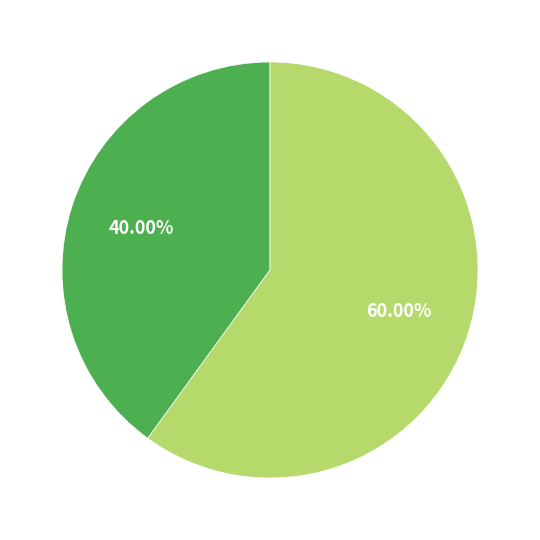

Is there any slice that represents more than half of the pie?

Yes